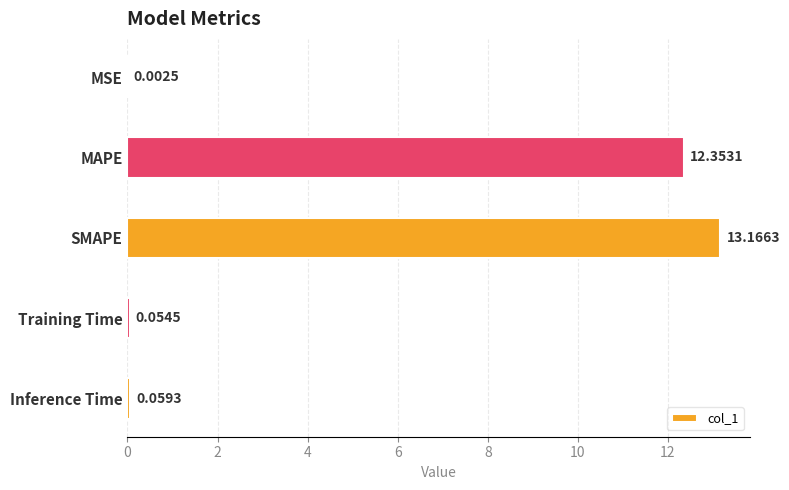

Which label corresponds to the largest value in the chart?

SMAPE